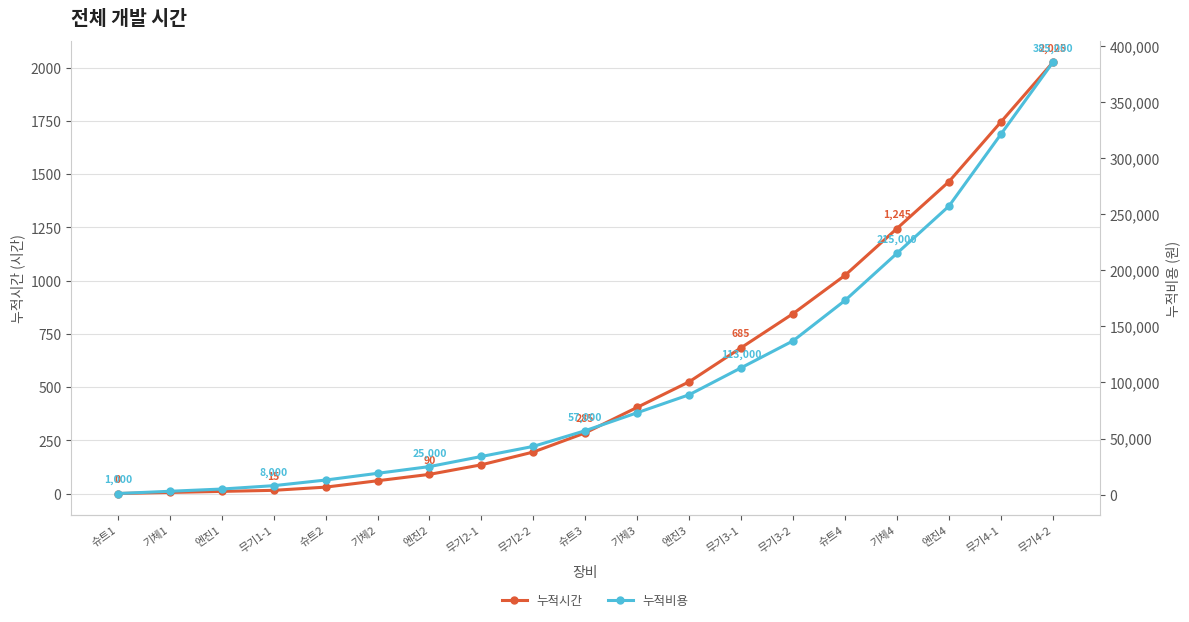

What is the value of the 누적비용 point at the 6th from the left?

19000